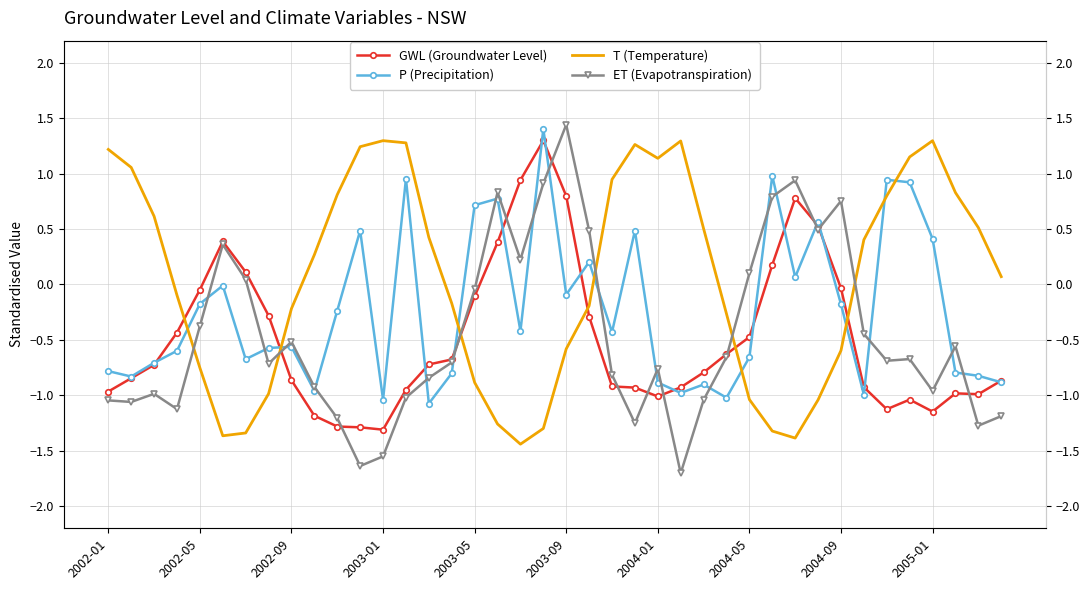

How many categories are shown in the chart?

40